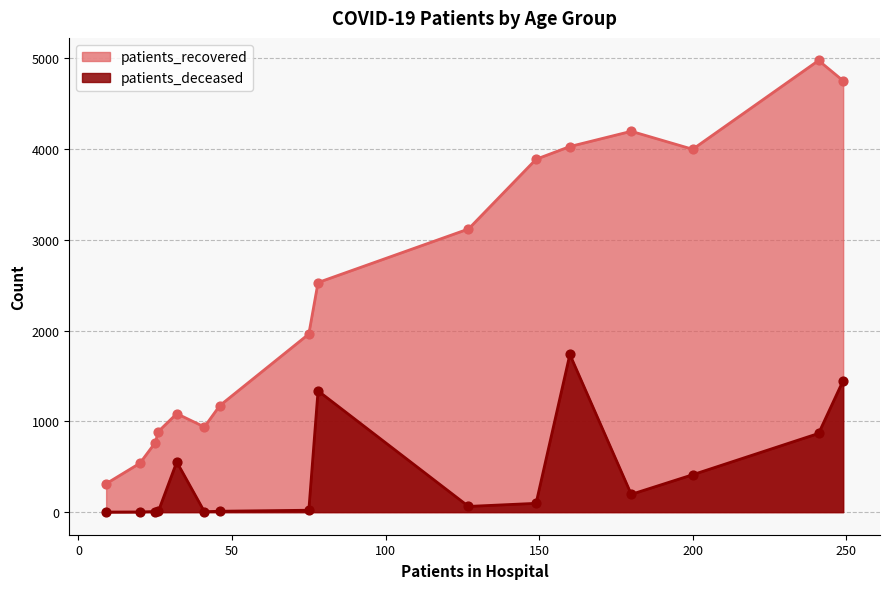

Which series has the largest total across all categories?

patients_recovered